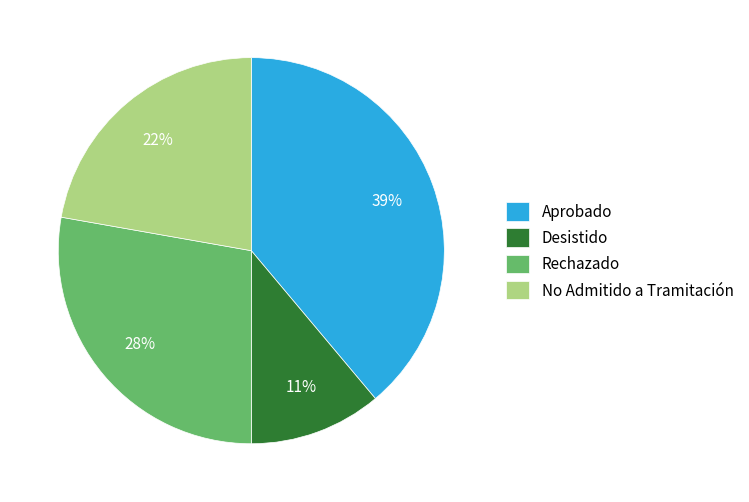

To the nearest percent, what is the difference between the largest and smallest slice percentages?

28%